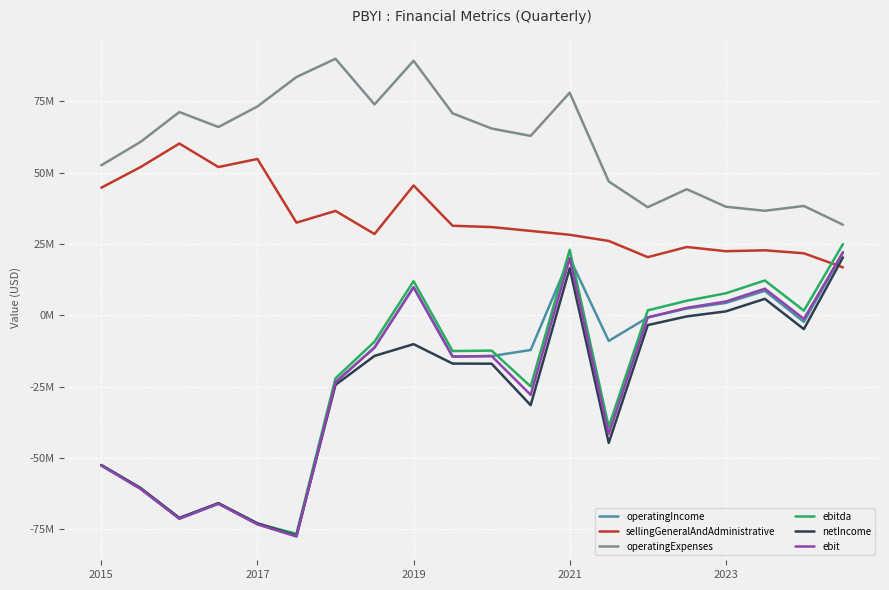

List the series in order of their peak value, highest first.

operatingExpenses, sellingGeneralAndAdministrative, ebitda, operatingIncome, ebit, netIncome